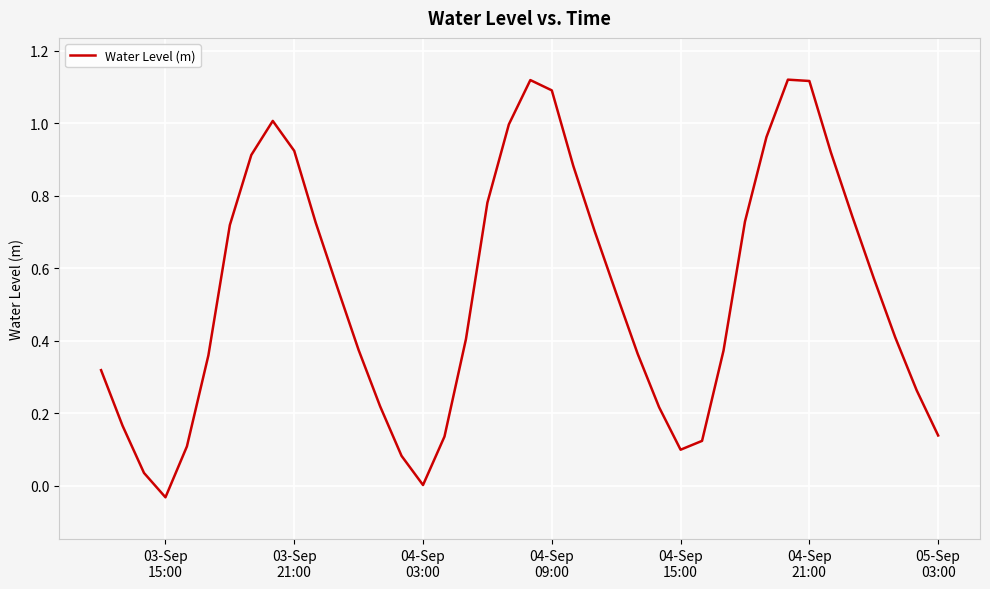

What is the difference between the maximum and minimum values?

1.2